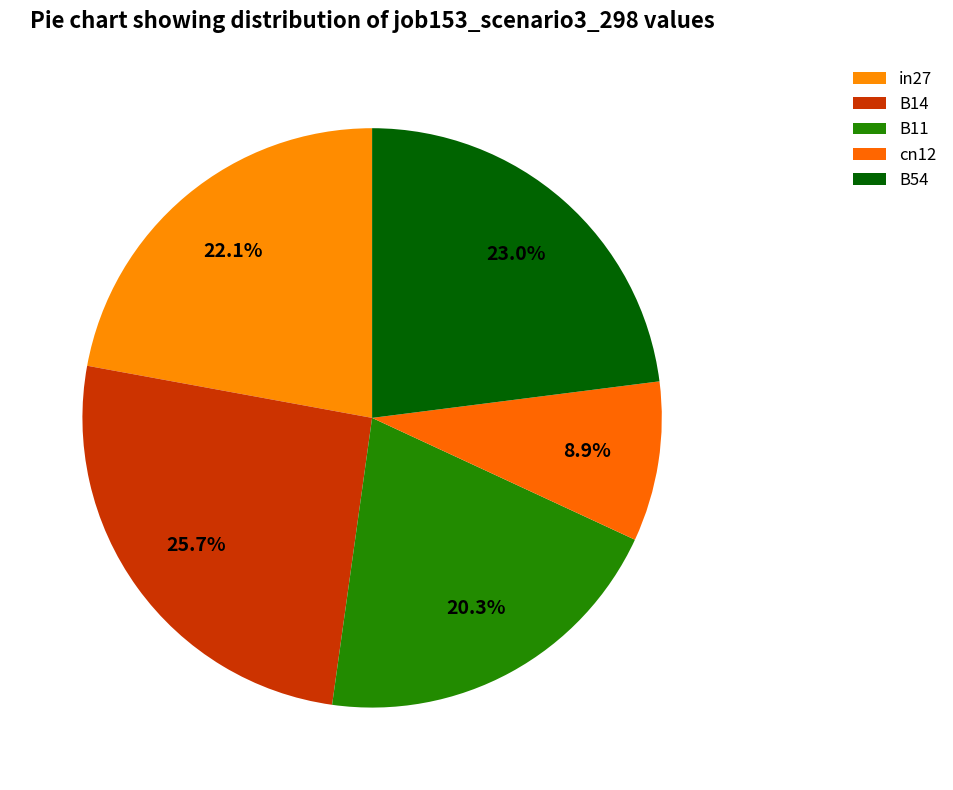

Is there a majority slice in this chart?

No